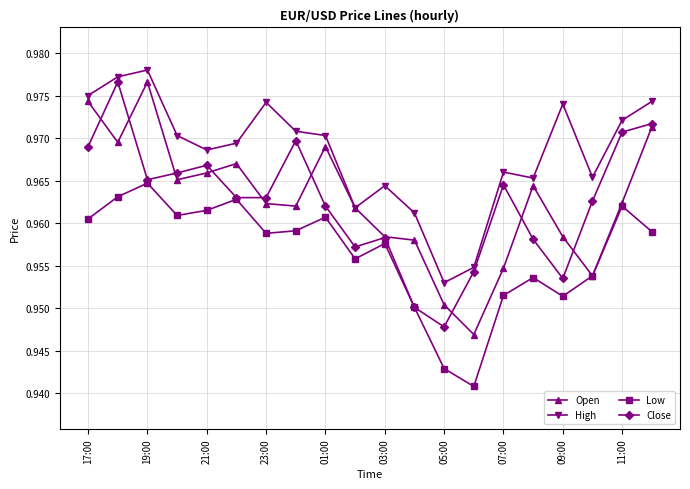

How many High values are between 0 and 1?

20